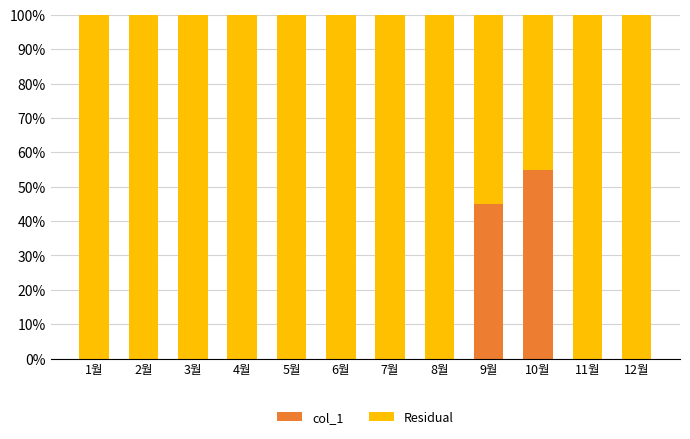

What is the total value across all series at 9월?

100.0